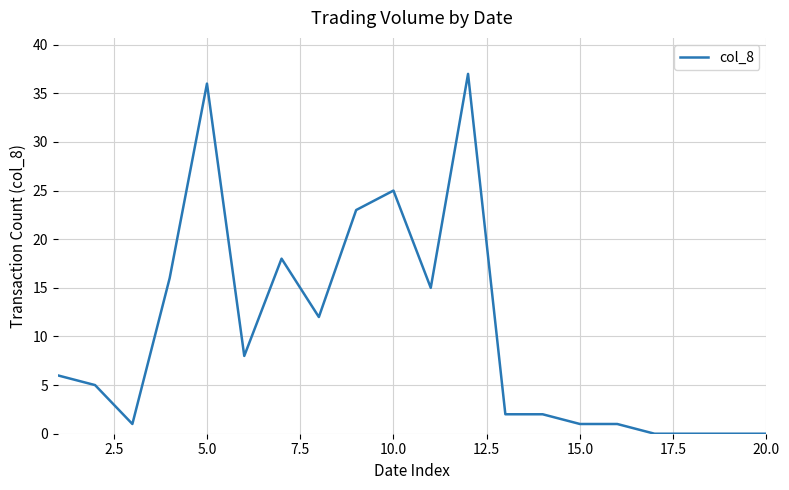

What is the maximum value shown in the chart?

37